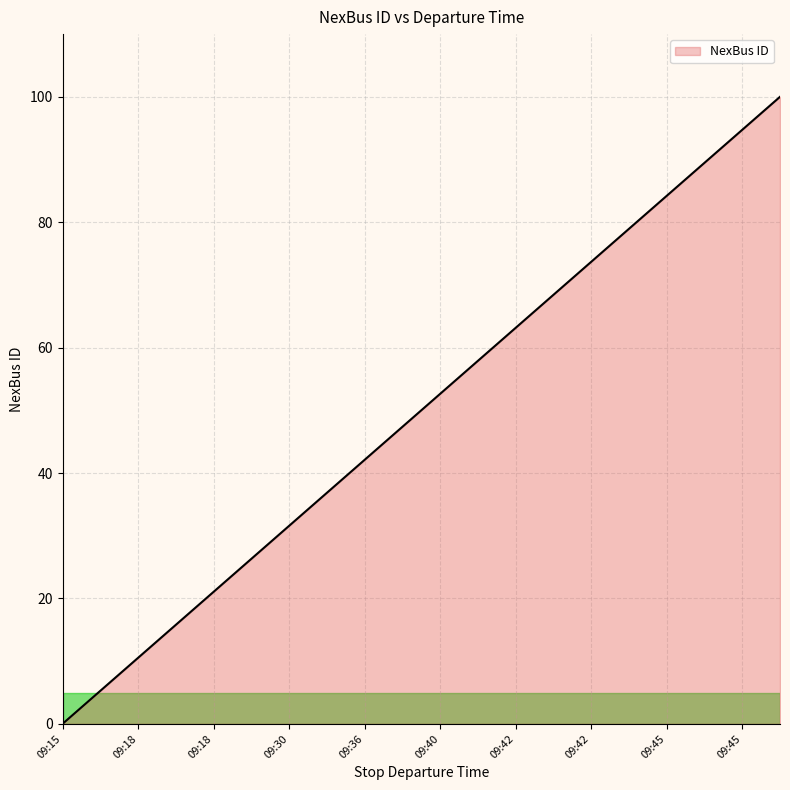

How many positive values are there?

19